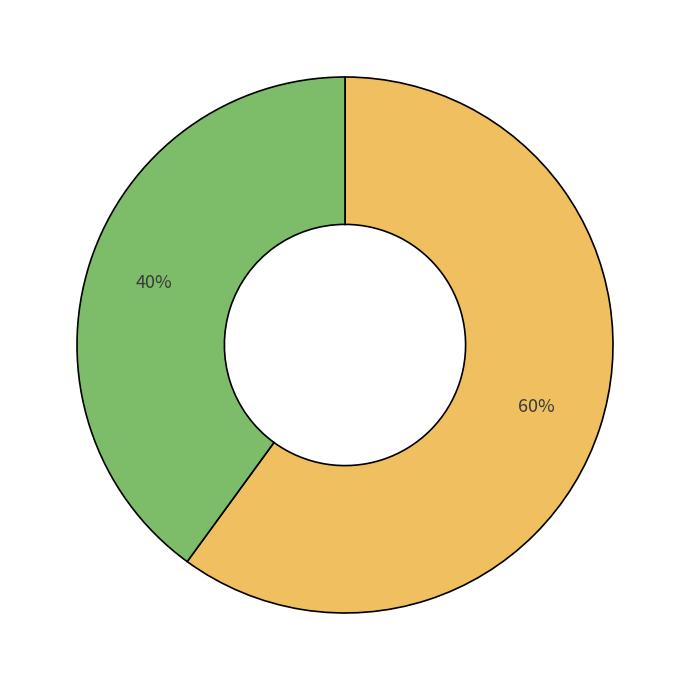

To the nearest percent, what is the average slice percentage?

50%